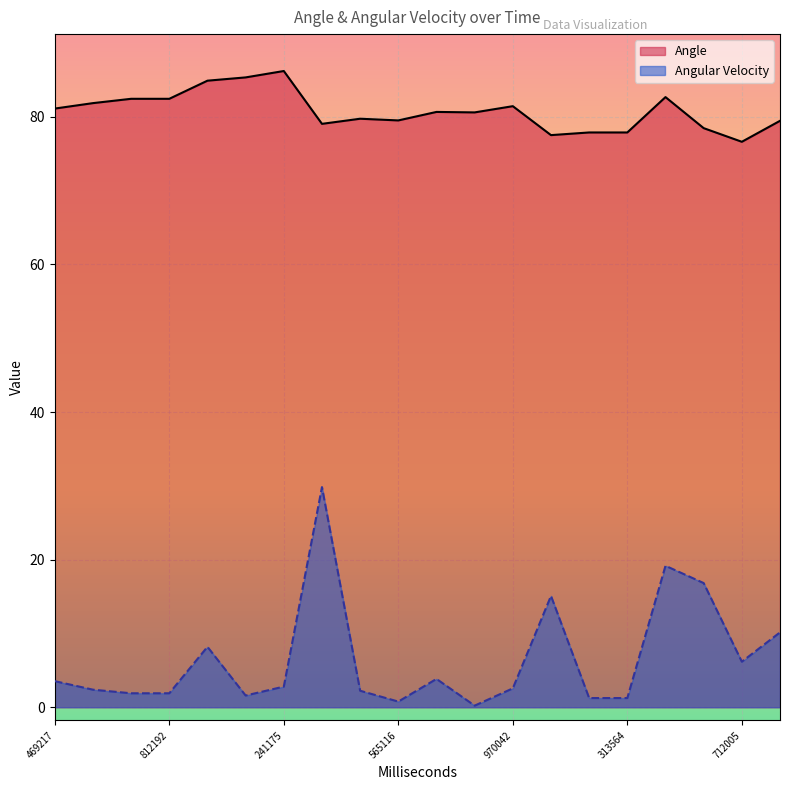

Where is the first local maximum for Angle?

241175